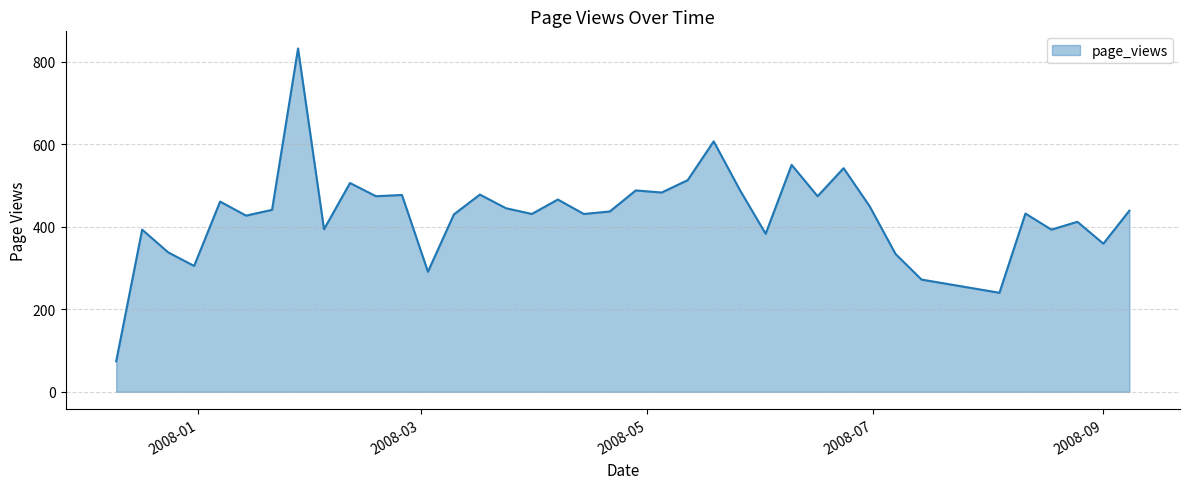

What is the minimum value shown in the chart?

74